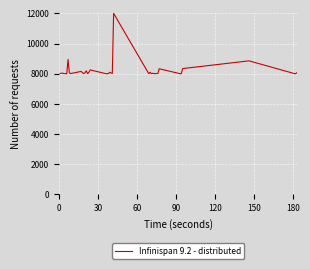

What is the difference between the maximum and minimum values?

4000.0